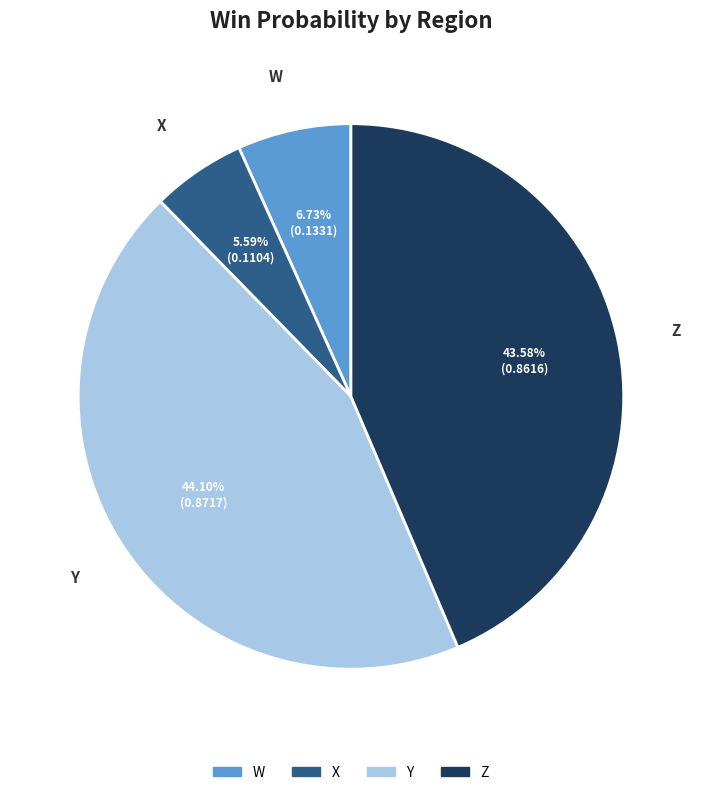

What is the smallest slice in the pie chart?

X